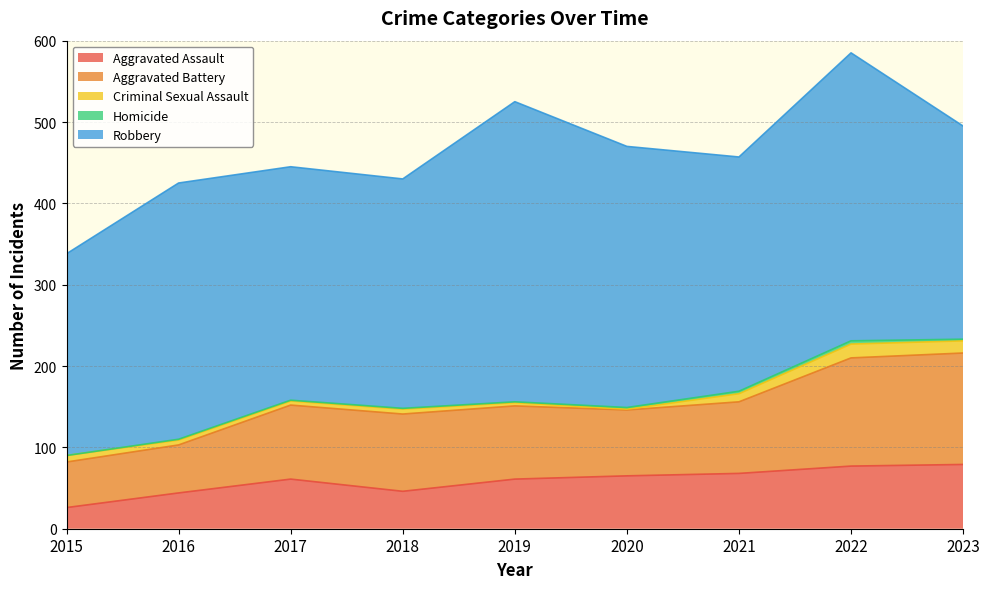

What is the difference between the highest and lowest values at 2015?

248